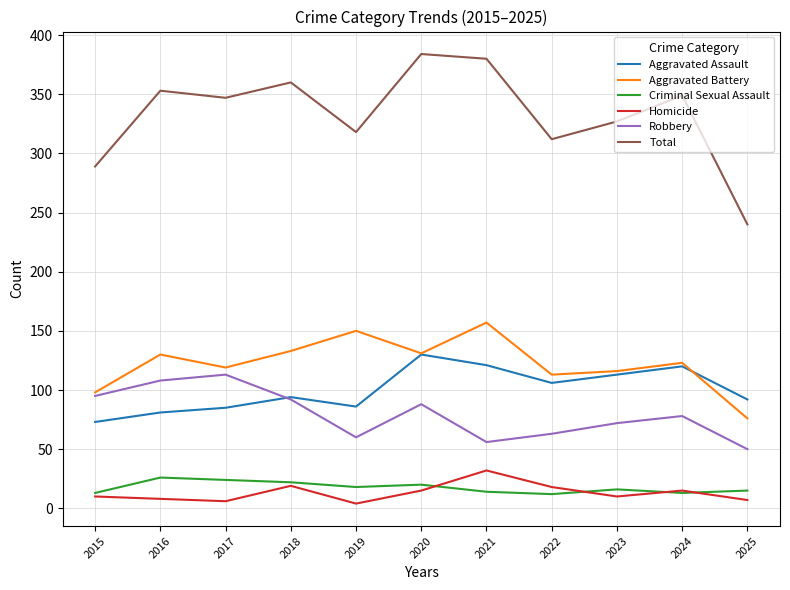

Between 2015 and 2016, which series saw the biggest shift?

Total